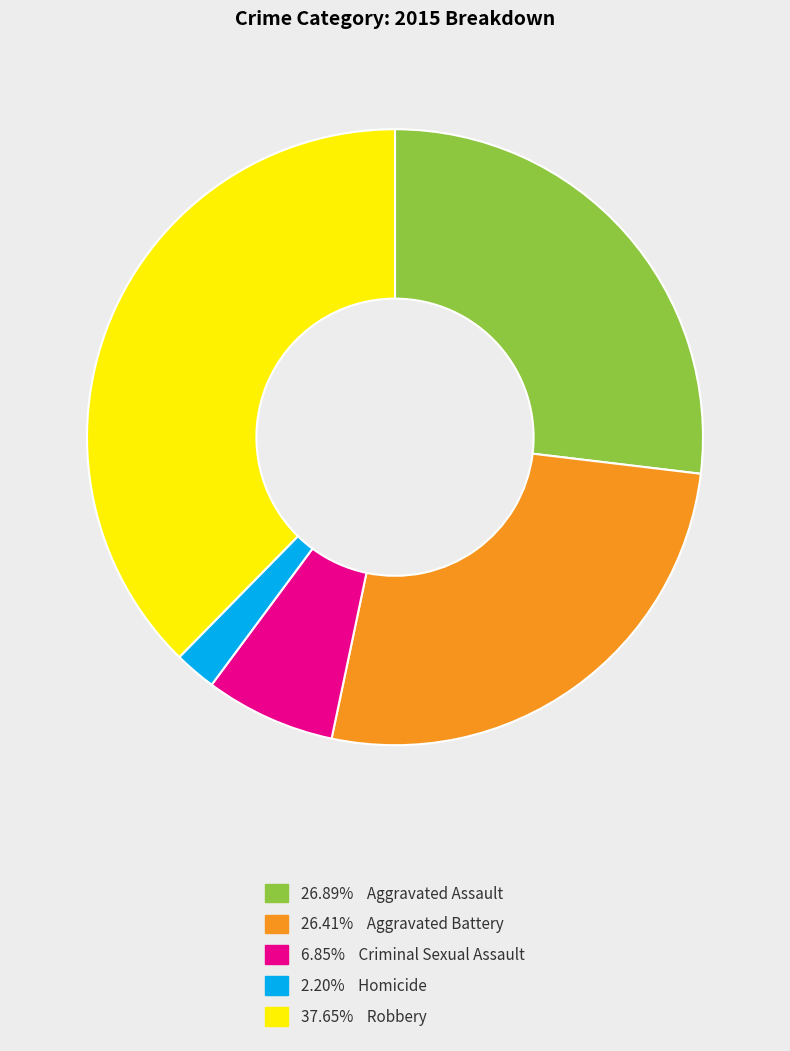

Count the number of slices in the pie.

5